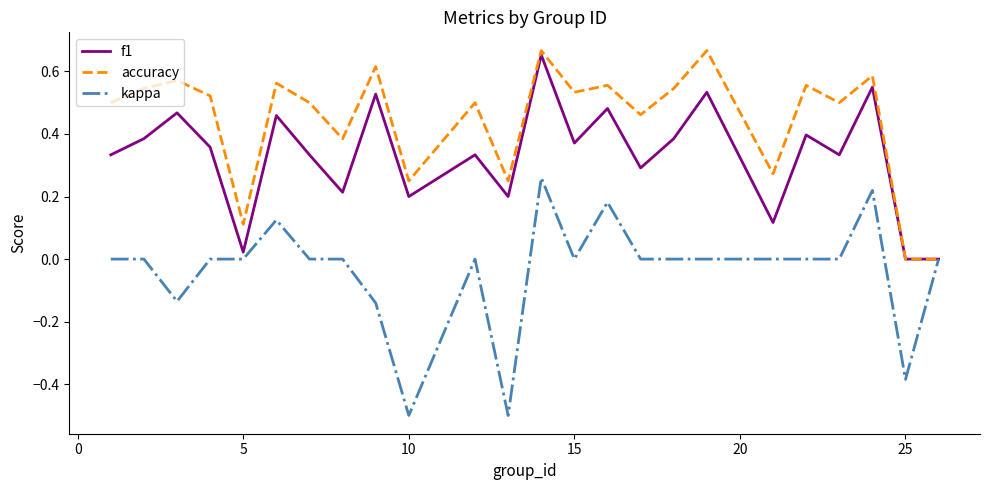

Rank the series by their average value, from lowest to highest.

kappa, f1, accuracy